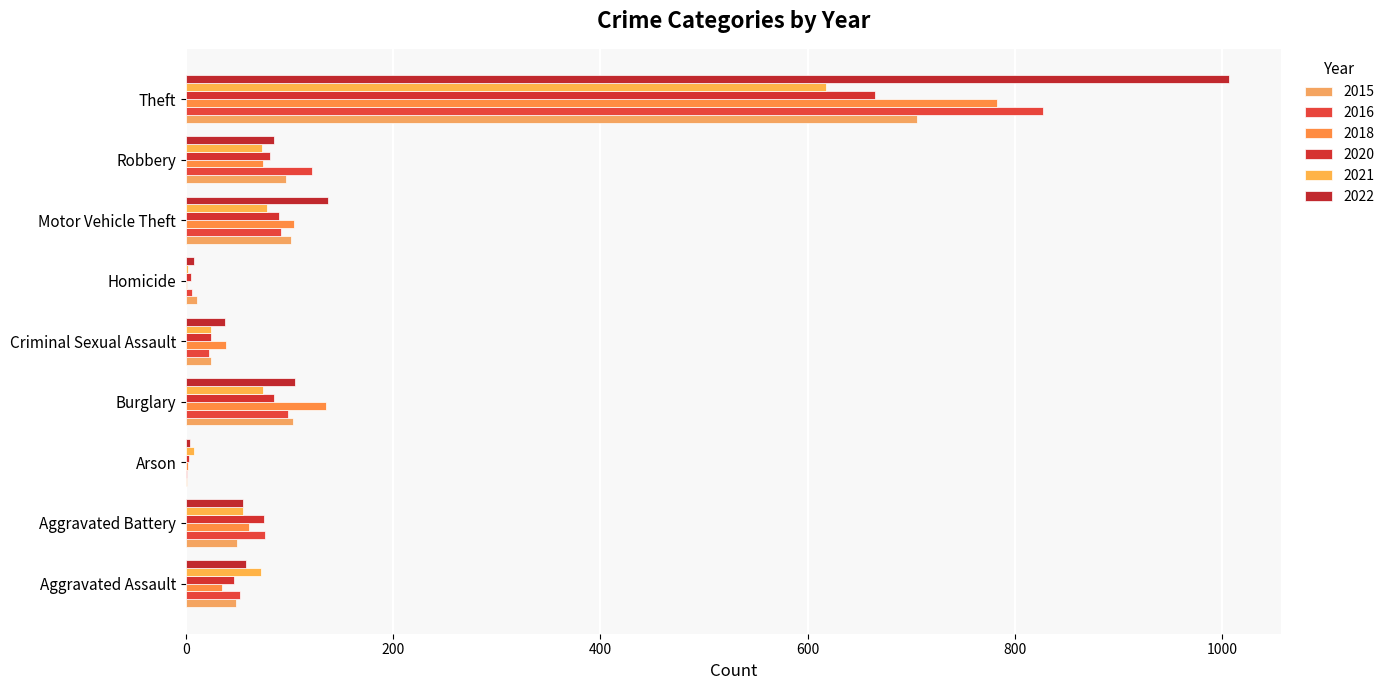

How many series are shown in this chart?

6